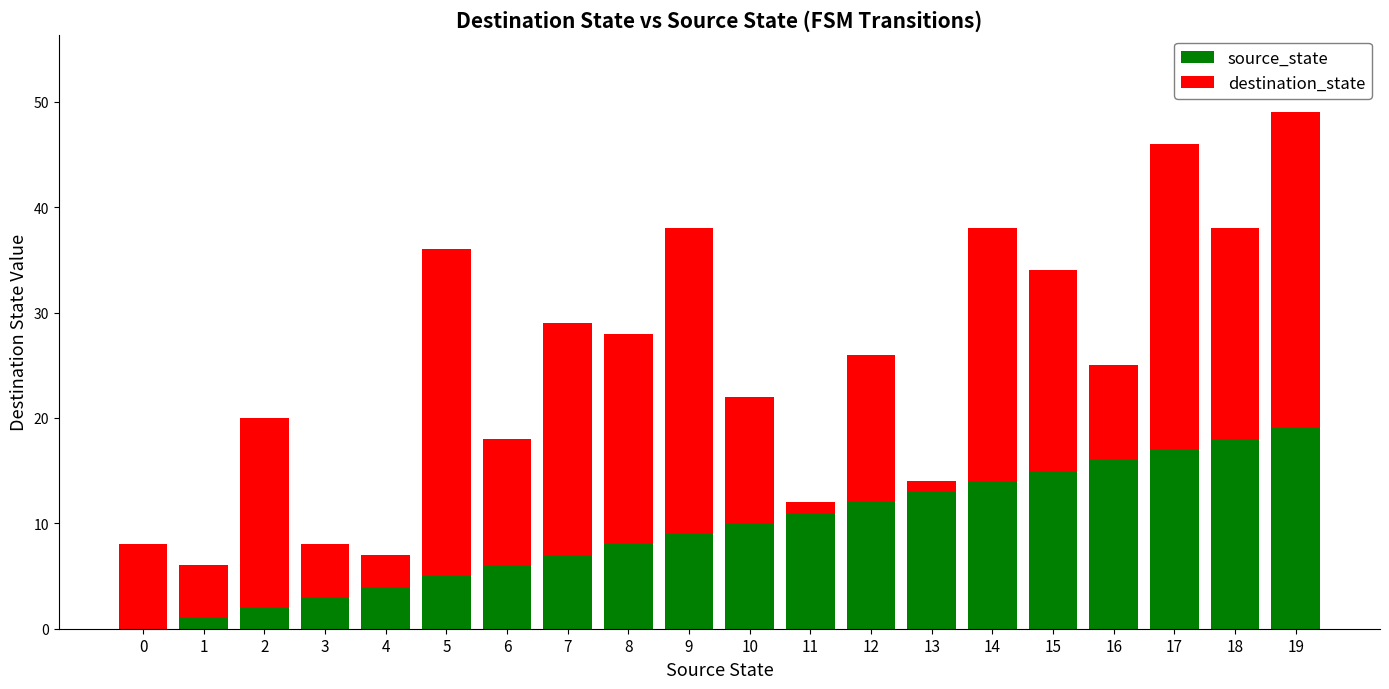

At which category is the sum across all series the highest?

19